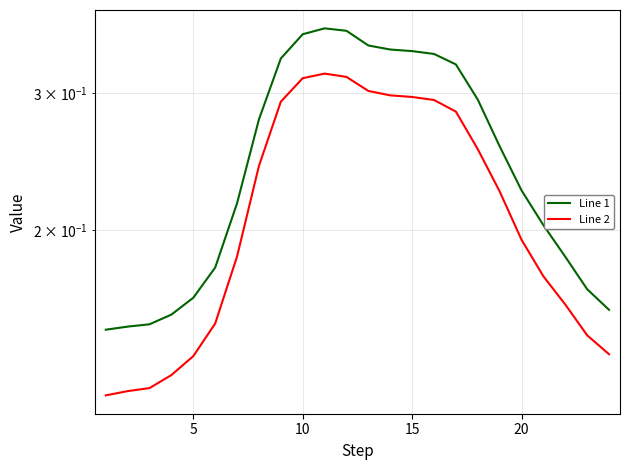

How many lines are shown in the chart?

2